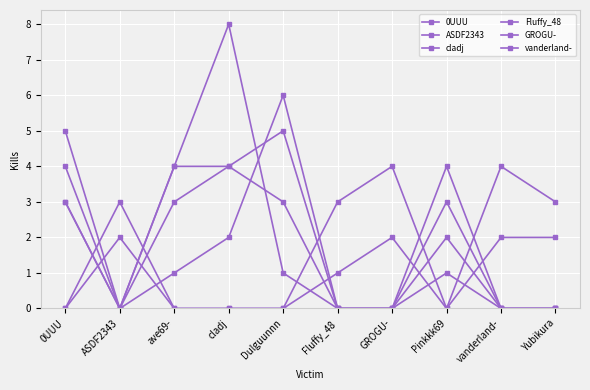

What is the average value of the GROGU- series?

2